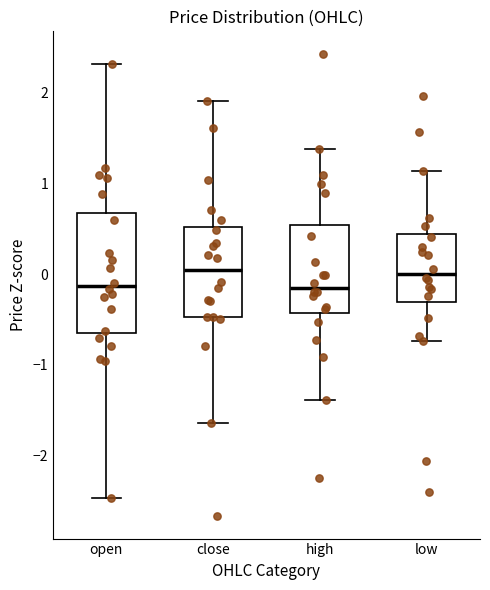

Reading left to right, transcribe this box plot: for each box, give where its median line is, the range the box spans, and where its two whiskers end, as read against the y-axis. The values are not printed on the chart, so give them approximately, as read against the axis.

open: median -0.1, box -0.6 to 0.7, whiskers -2.5 to 2.3
close: median 0.0, box -0.5 to 0.5, whiskers -1.6 to 1.9
high: median -0.2, box -0.4 to 0.5, whiskers -1.4 to 1.4
low: median 0.0, box -0.3 to 0.4, whiskers -0.7 to 1.1